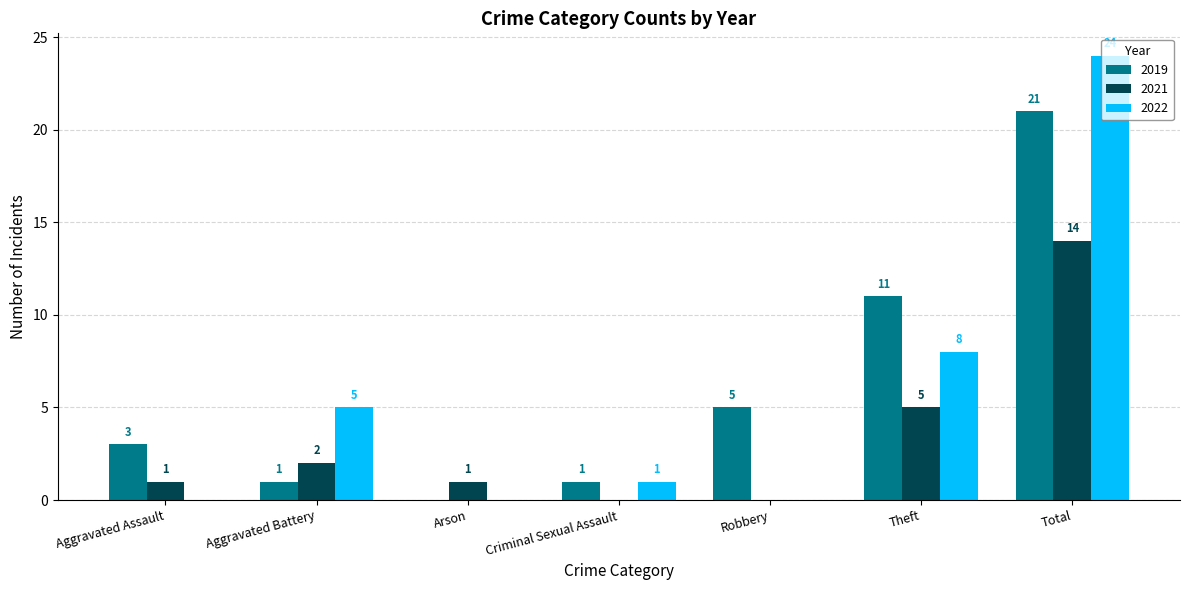

Which label corresponds to the largest value in the chart?

Total